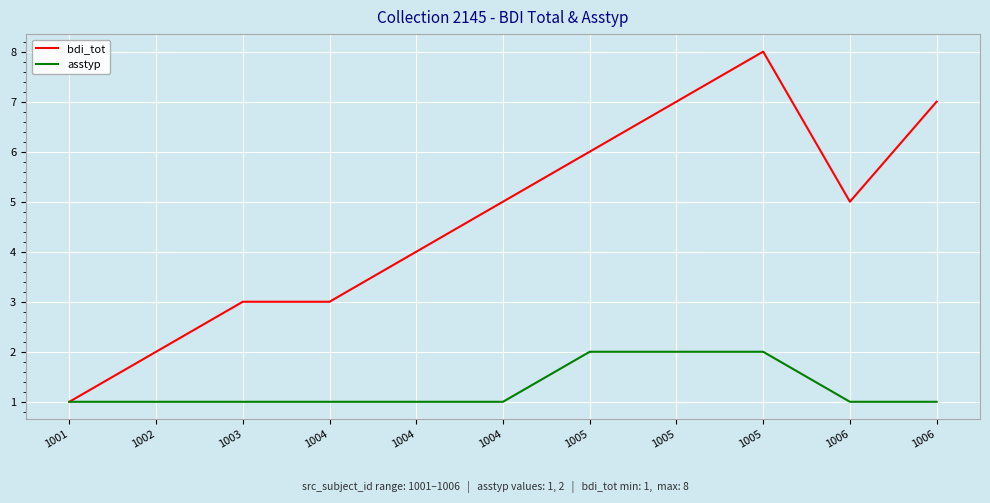

What are all the series names shown in the legend?

bdi_tot, asstyp